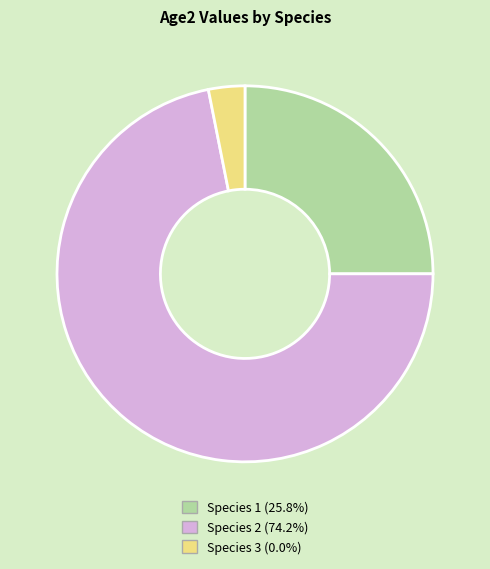

The Species 2 slice represents 66% of the pie. True or false?

False